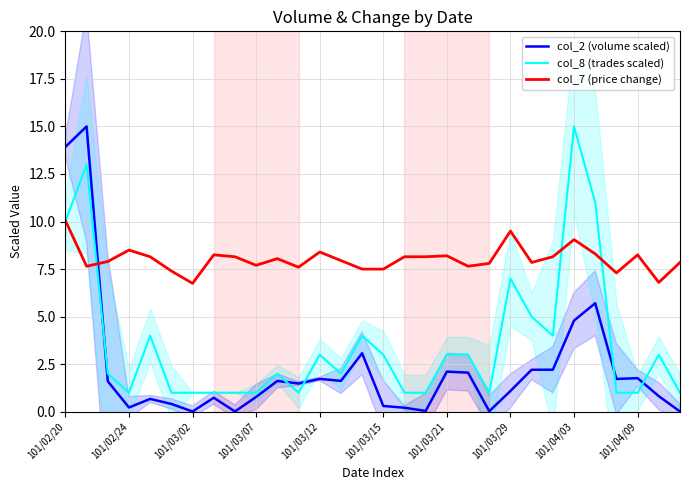

How many intersections are there between col_8 (trades scaled) and col_7 (price change)?

4